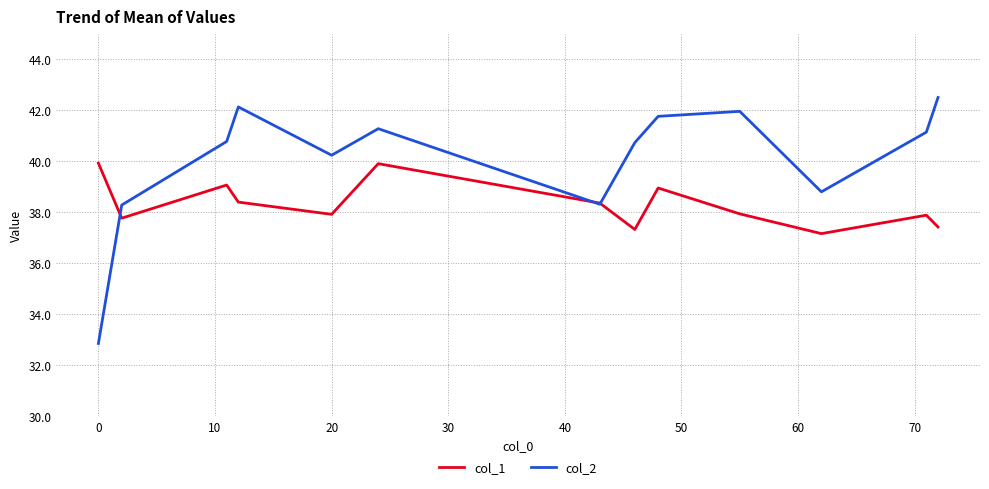

Which series has the largest range (max minus min)?

col_2